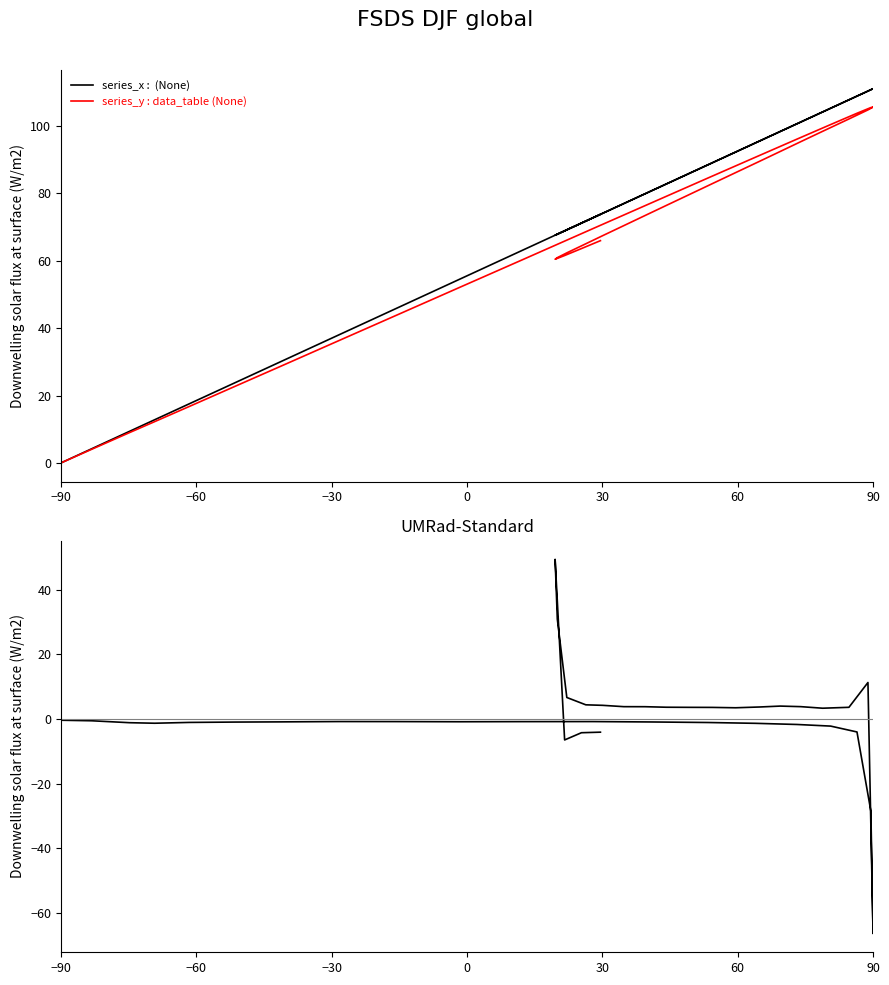

What is the average value of the series_x :  (None) series?

71.6